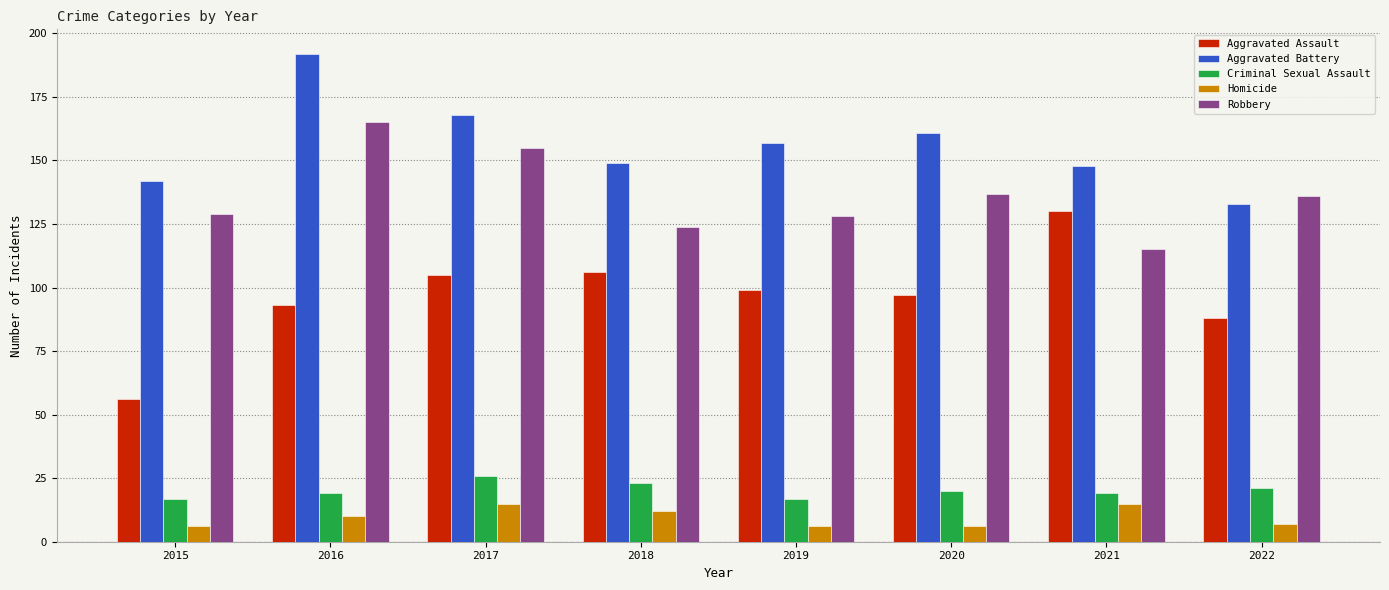

Which category has the lowest value in the Aggravated Assault series?

2015